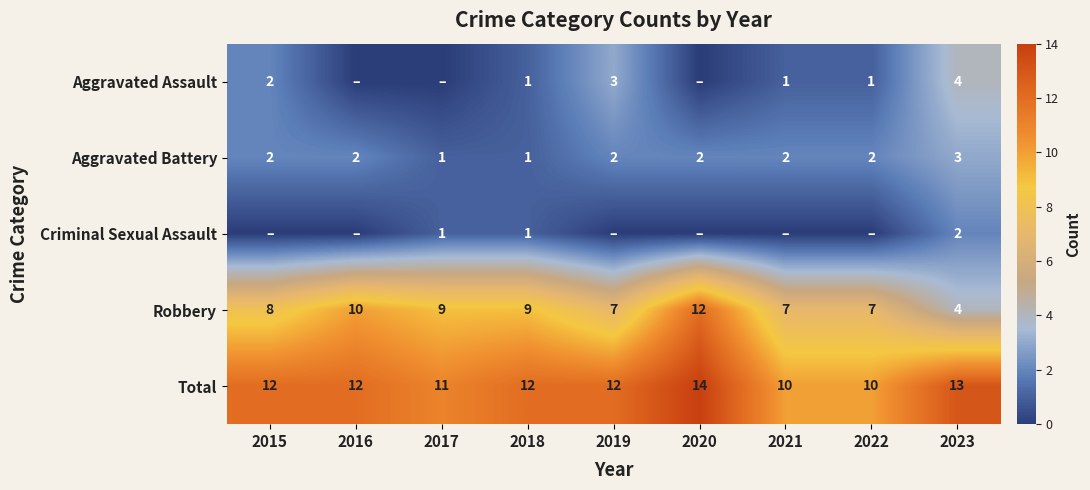

What is the highest value of the Aggravated Battery series?

3